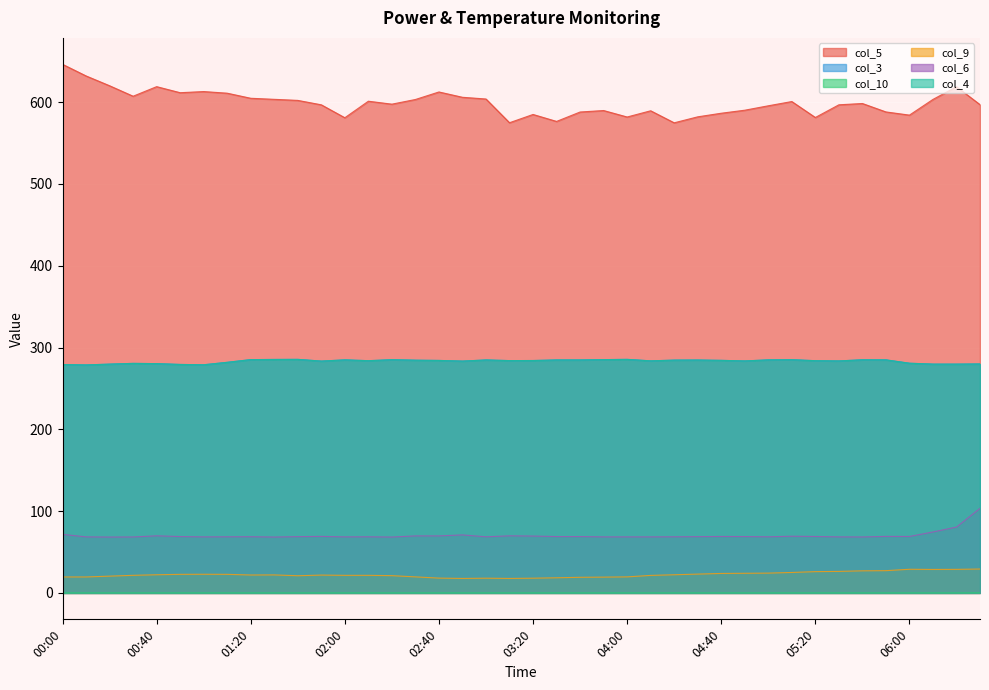

Which series has the largest total across all categories?

col_5